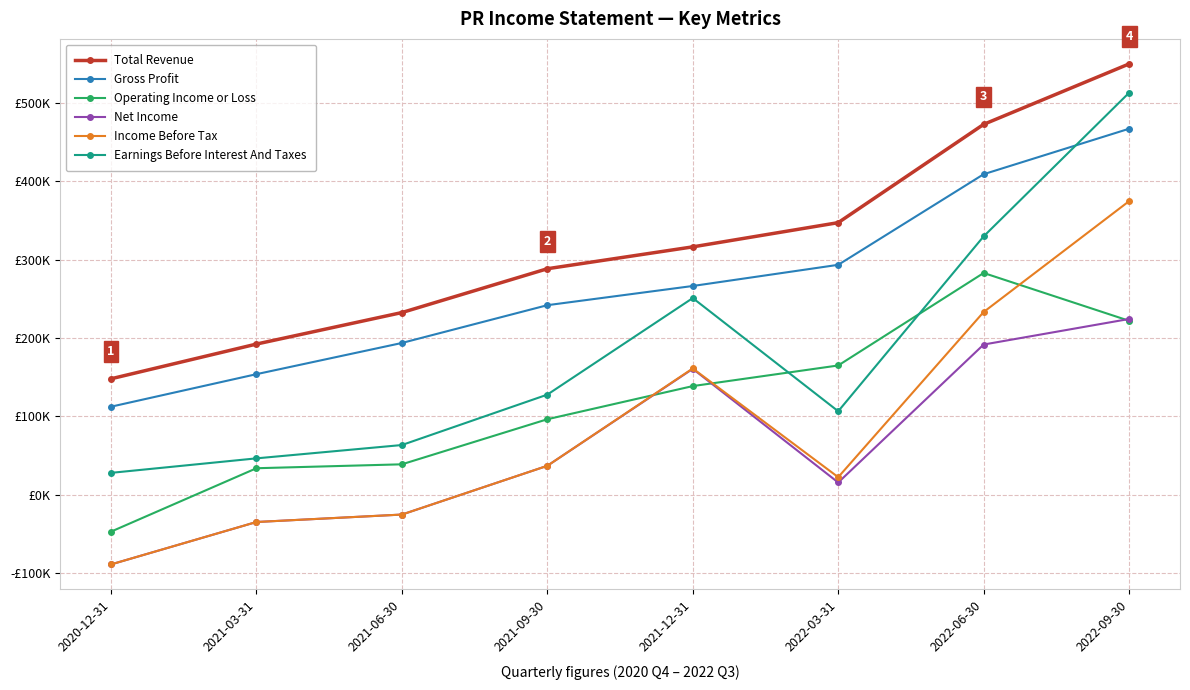

What value does the Gross Profit series have at 2022-03-31?

293500